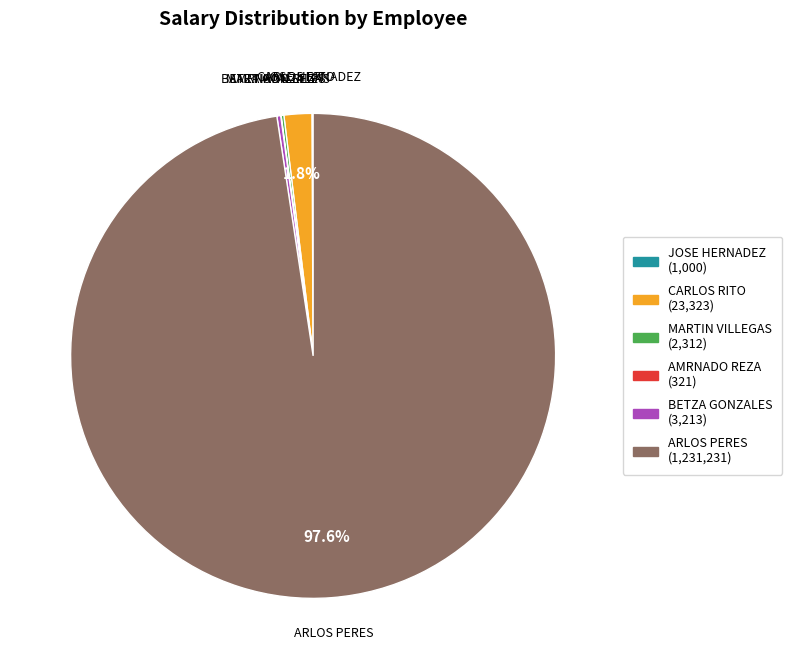

Is ARLOS PERES the majority of the pie?

Yes